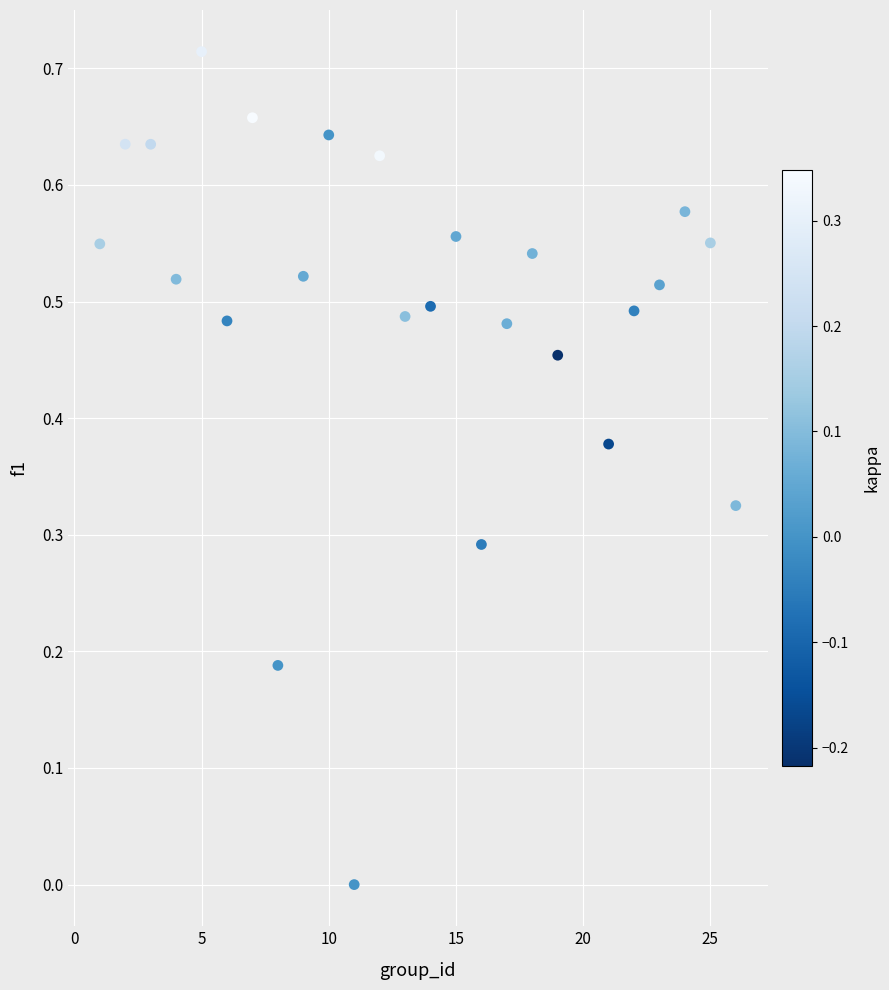

What is the range of X values (max minus min)?

25.0